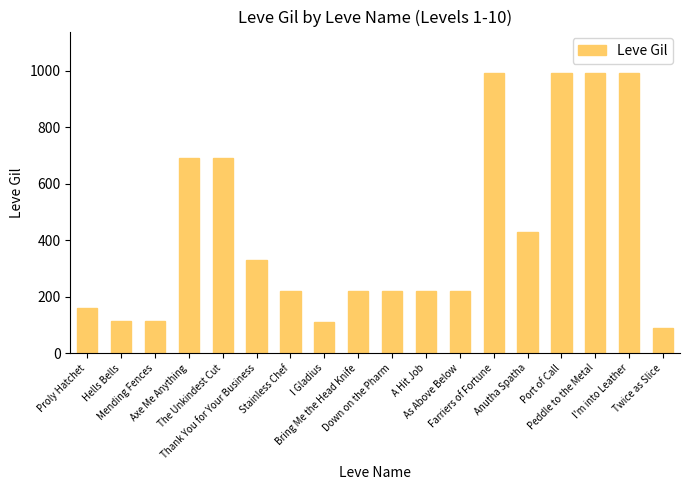

What is the difference between the maximum and second lowest values?

880